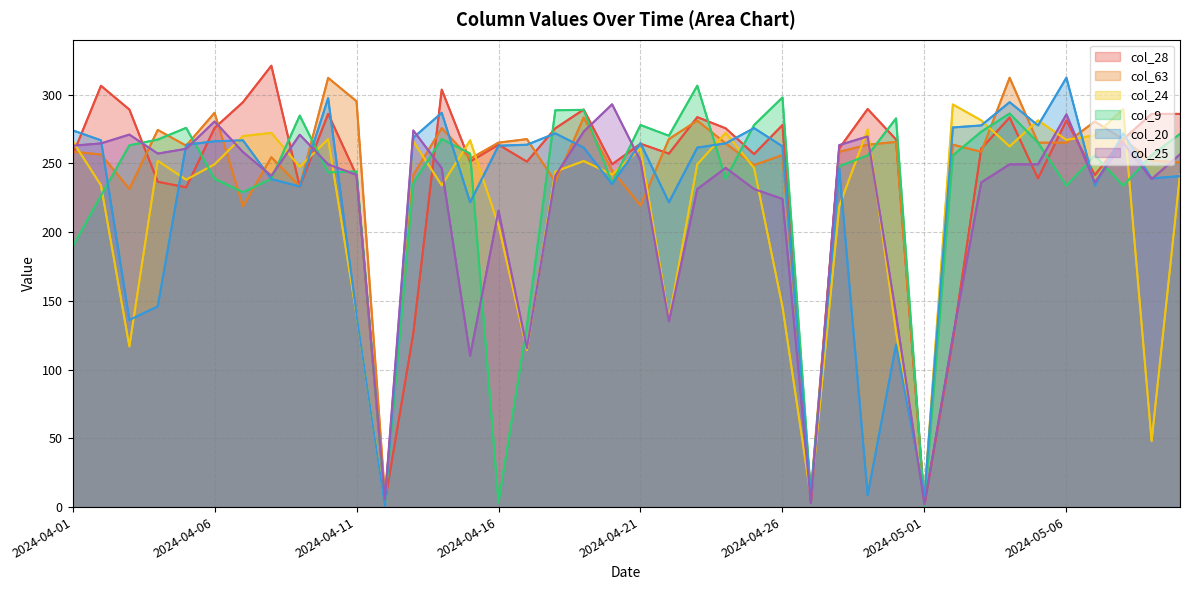

The value of col_25 at 16 is 115.5. True or false?

True